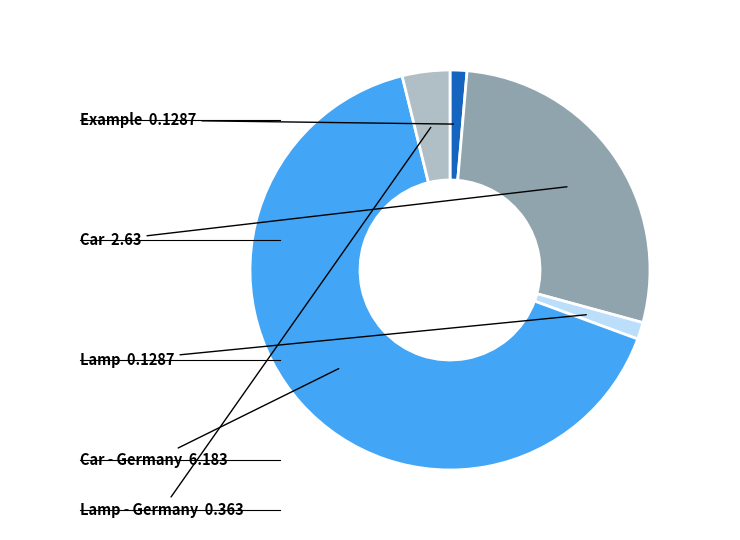

Is there any slice that represents more than half of the pie?

Yes